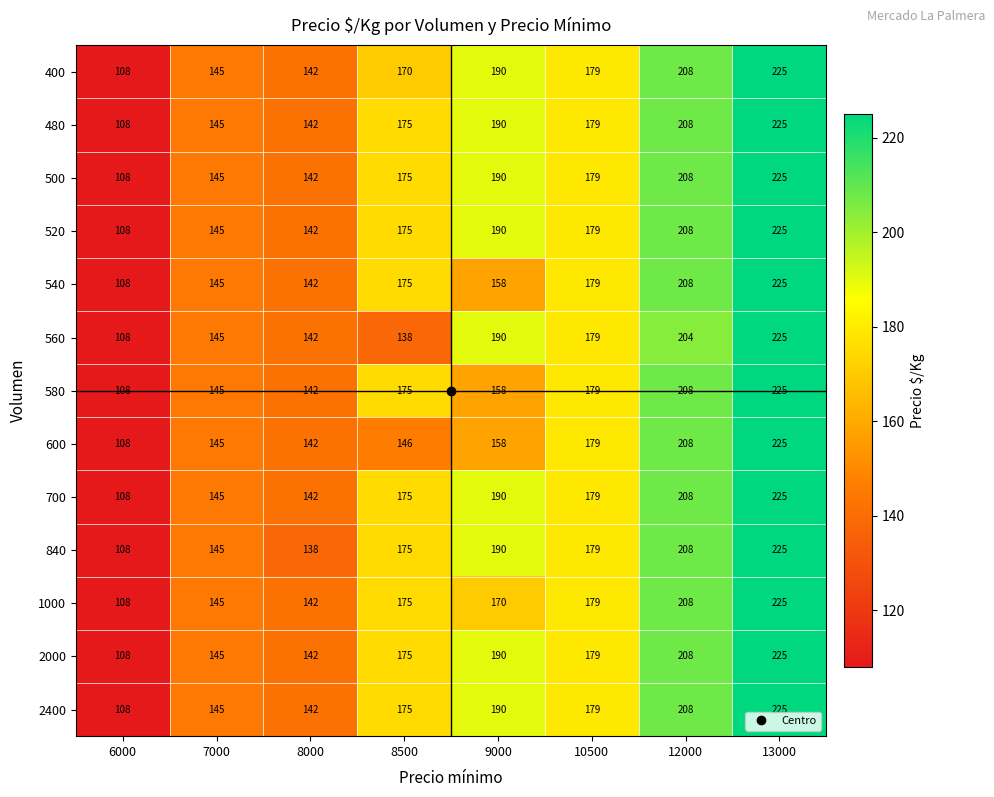

Rank the categories by 400 value from lowest to highest.

6000, 8000, 7000, 8500, 10500, 9000, 12000, 13000